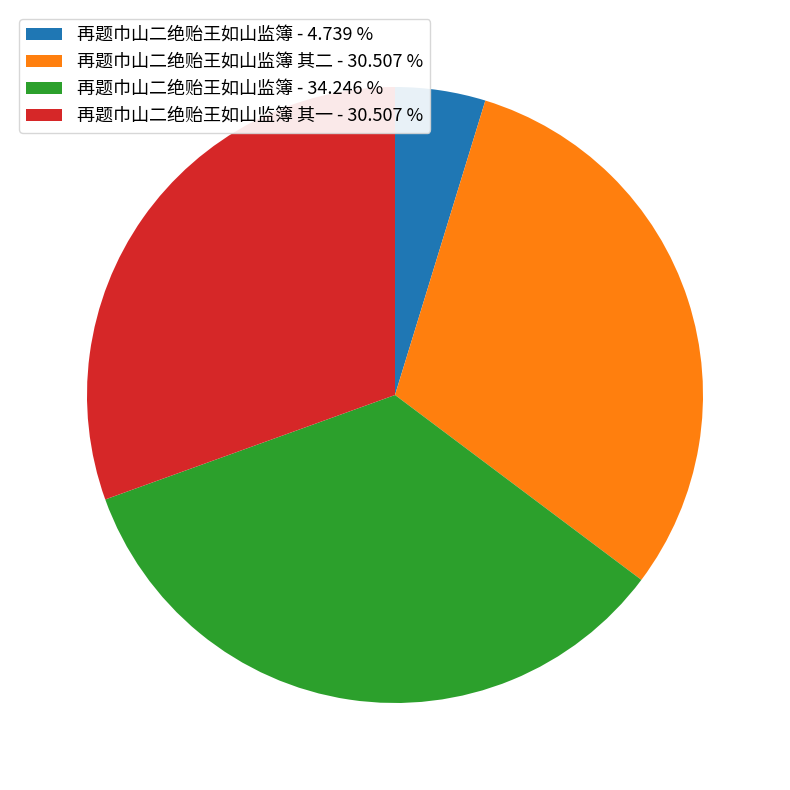

Does any single category account for the majority?

No